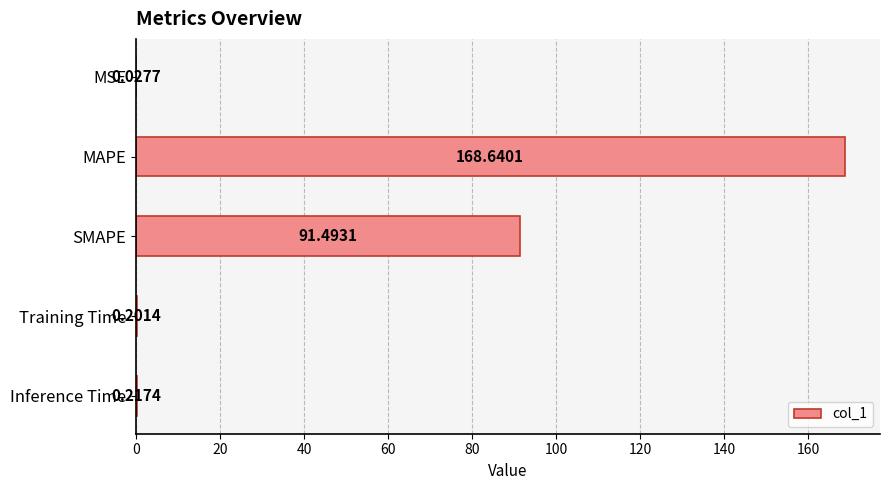

What is the sum of all values?

260.6